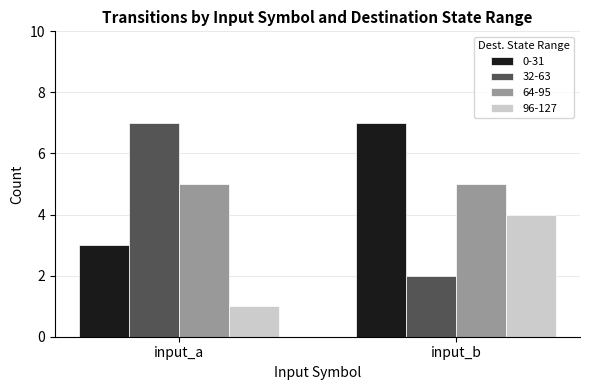

Which series changed the most between input_a and input_b?

32-63